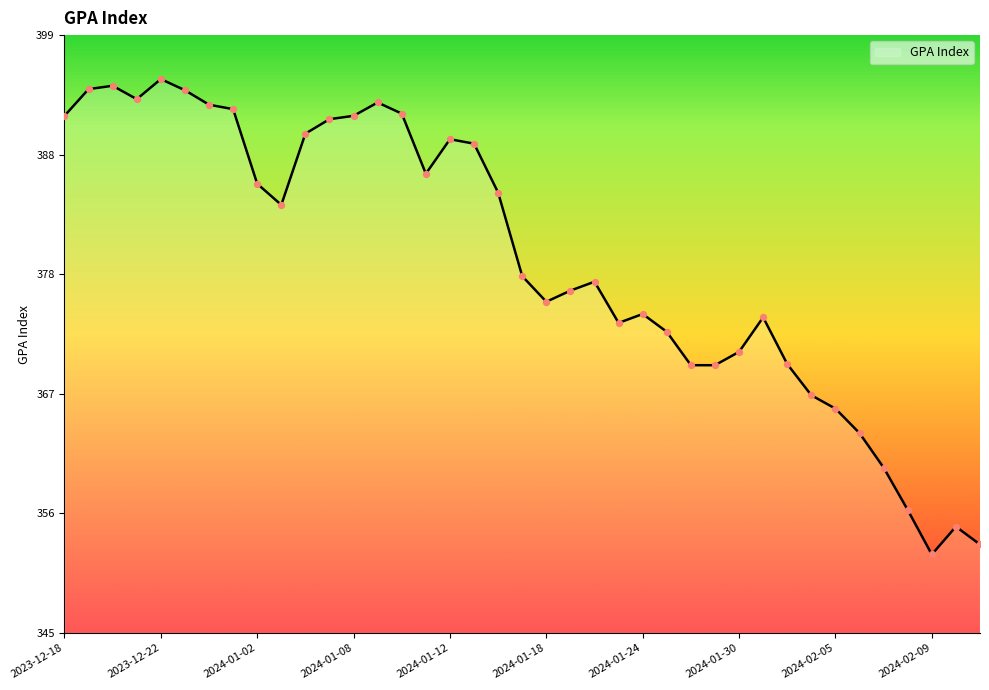

What is the minimum value shown in the chart?

352.4